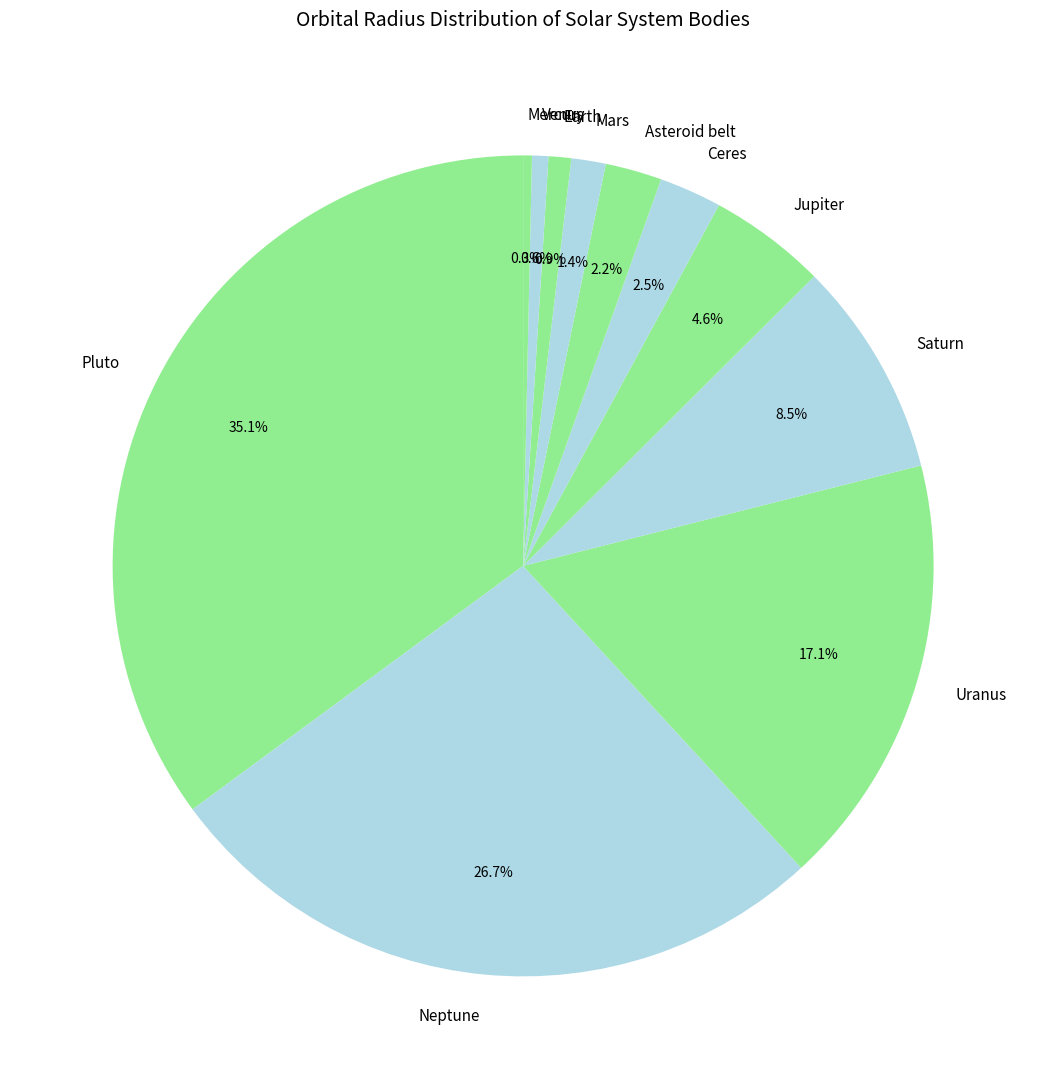

How many segments does this pie chart have?

11